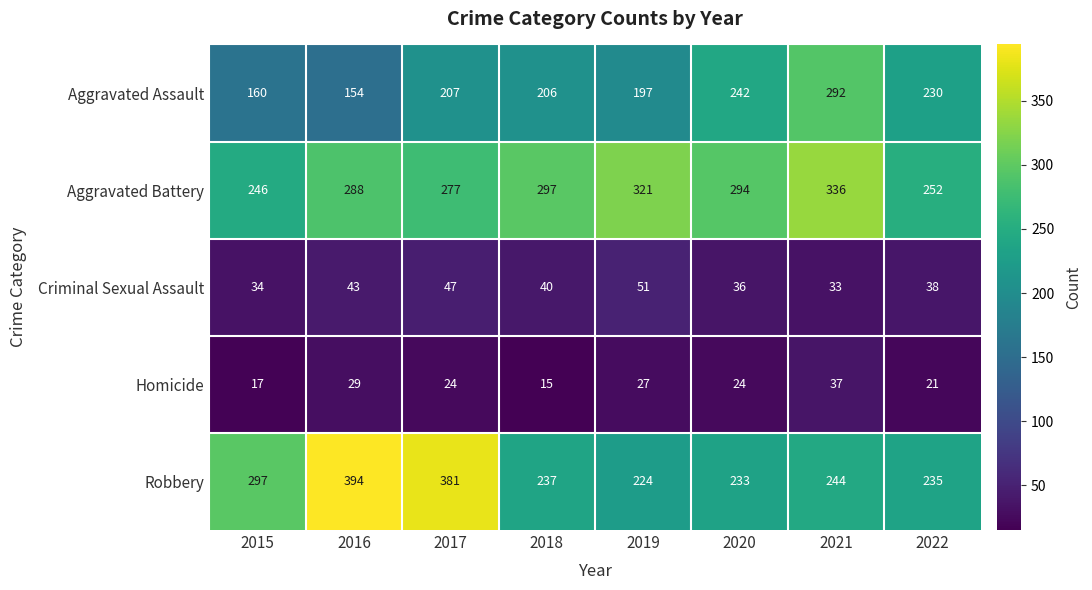

Which label corresponds to the largest value in the chart?

2016